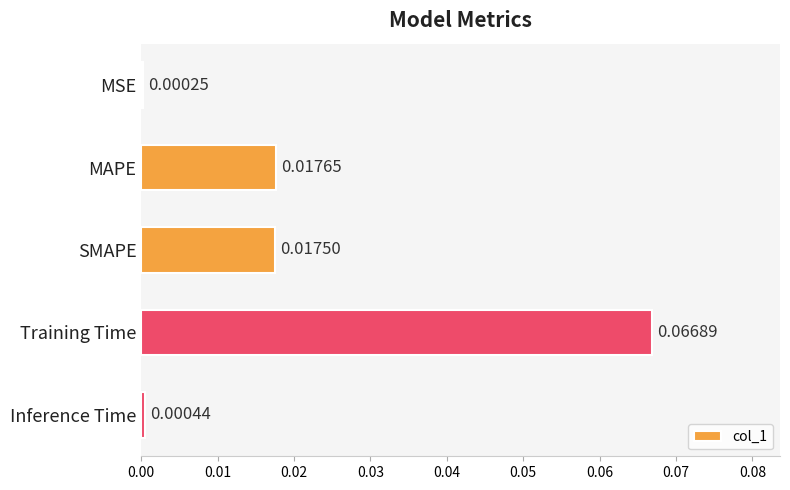

Which has a higher value, Inference Time or MAPE?

MAPE